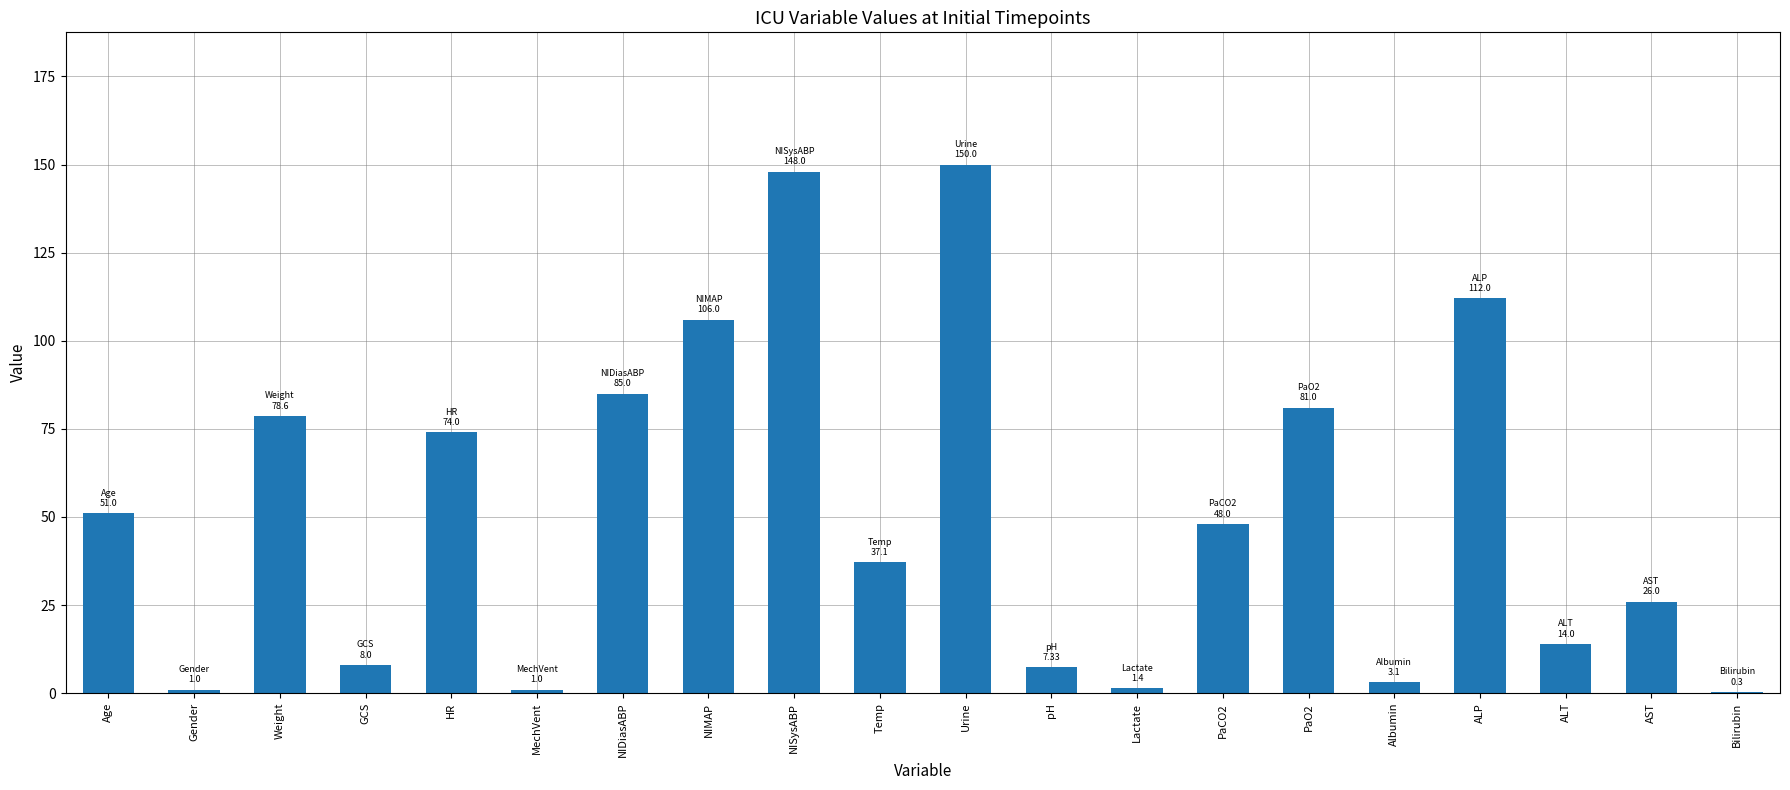

Is it true that the value at HR is 74.0?

True